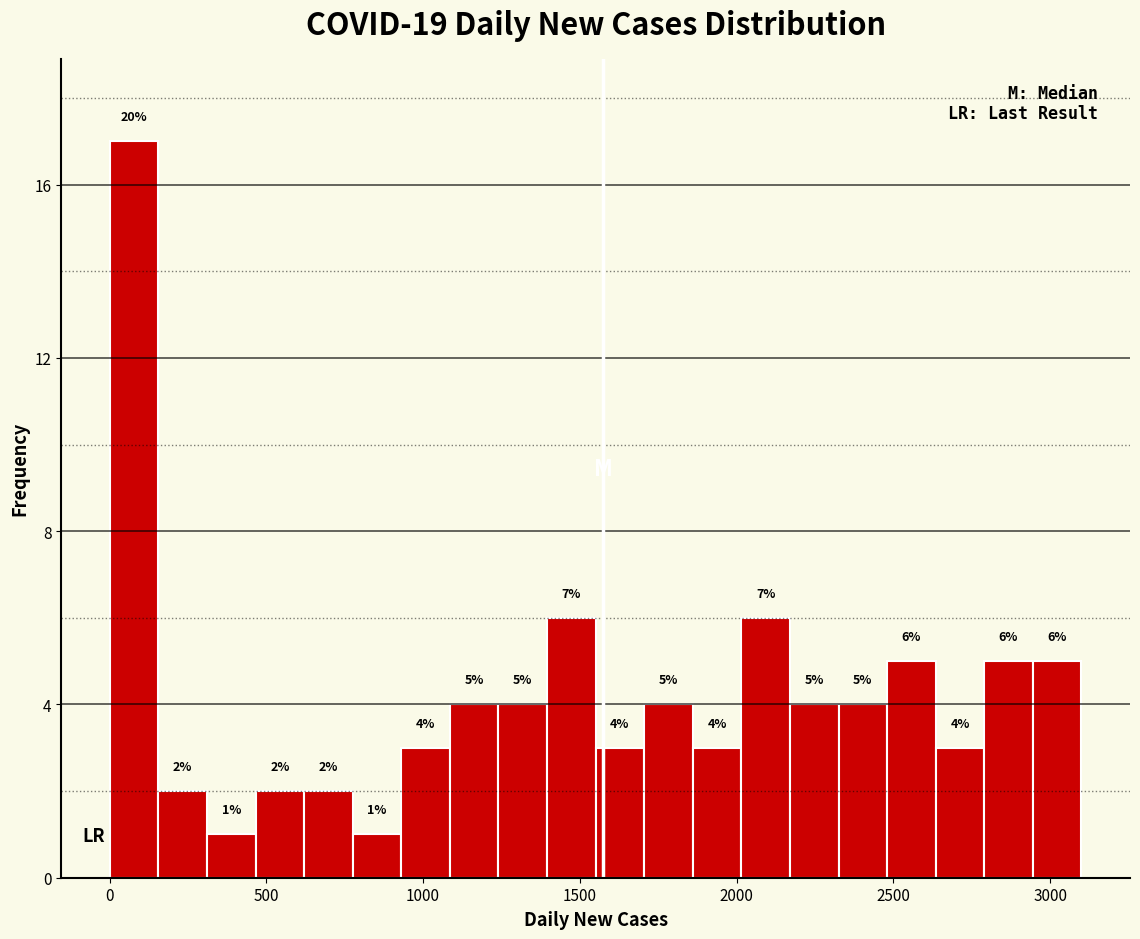

Read against the x-axis, roughly where is the centre of the tallest bar?

100